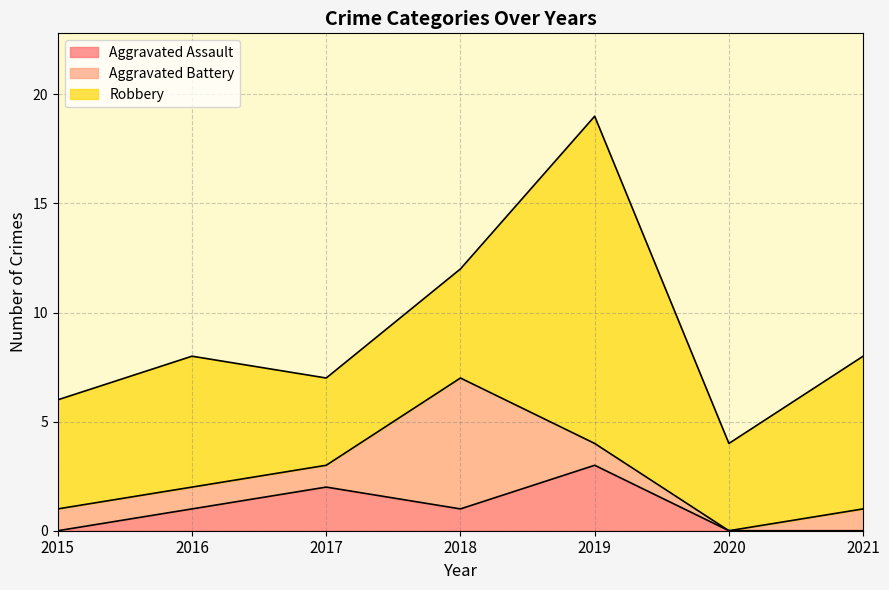

True or false: Aggravated Assault has more than 0 interior local peaks.

True